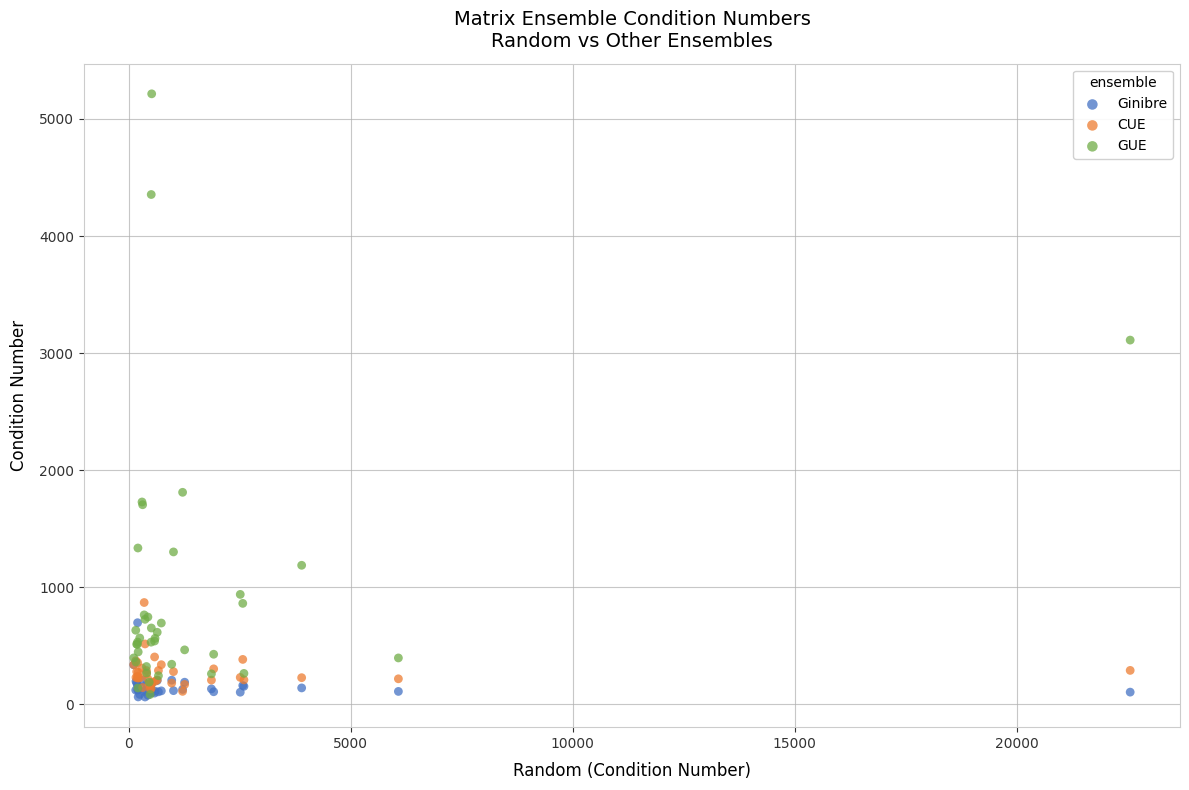

Which series has the widest spread of Y values?

GUE